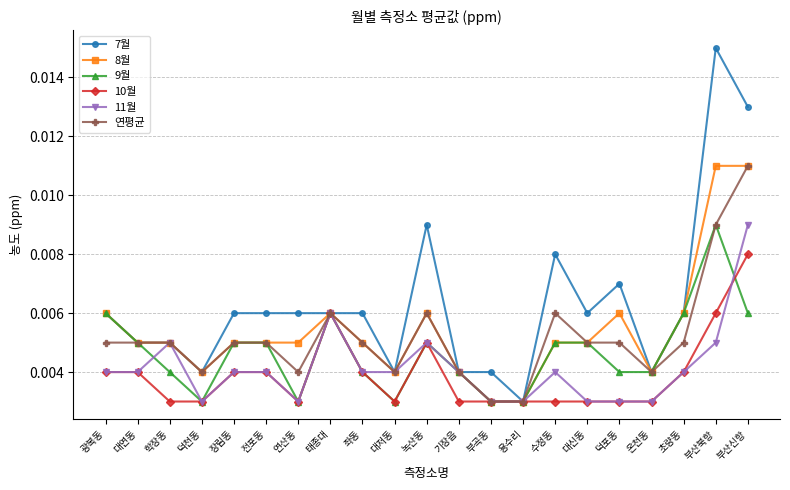

Which label corresponds to the largest value in the chart?

부산북항